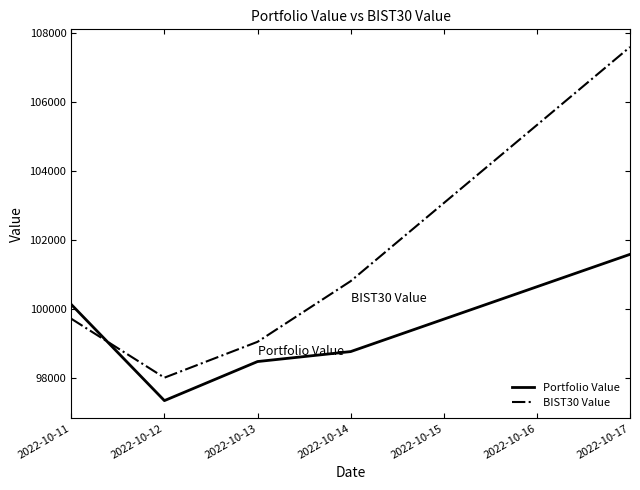

What is the maximum value shown in the chart?

107595.6